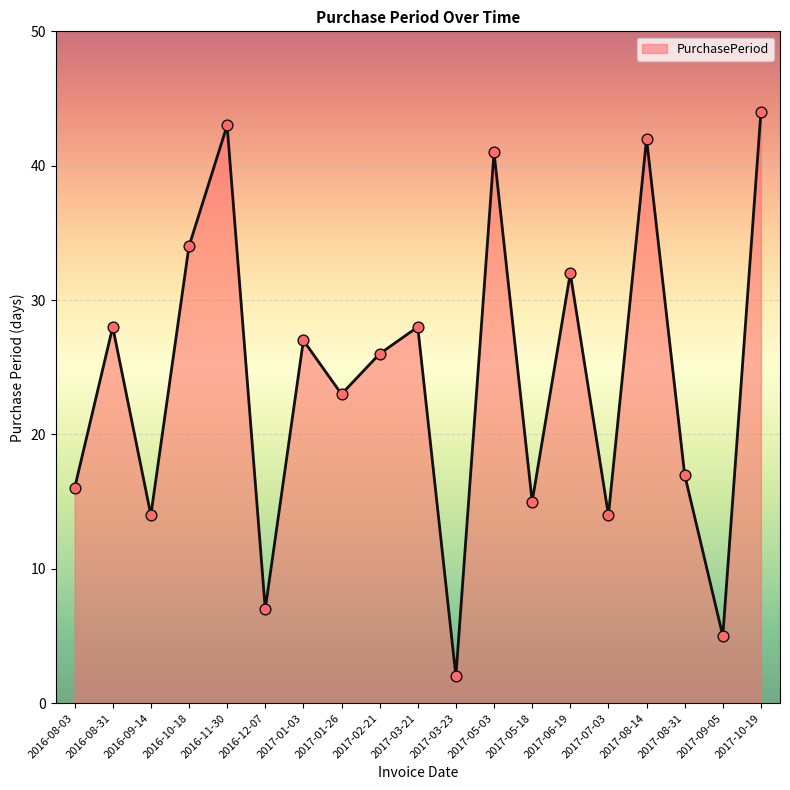

What is the change in value from 2016-11-30 to 2017-10-19?

+1